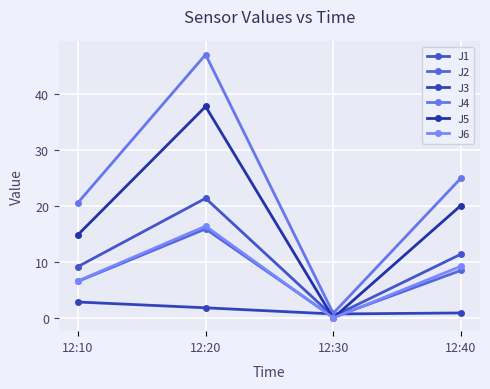

Which series changed the most between 12:10 and 12:30?

J4